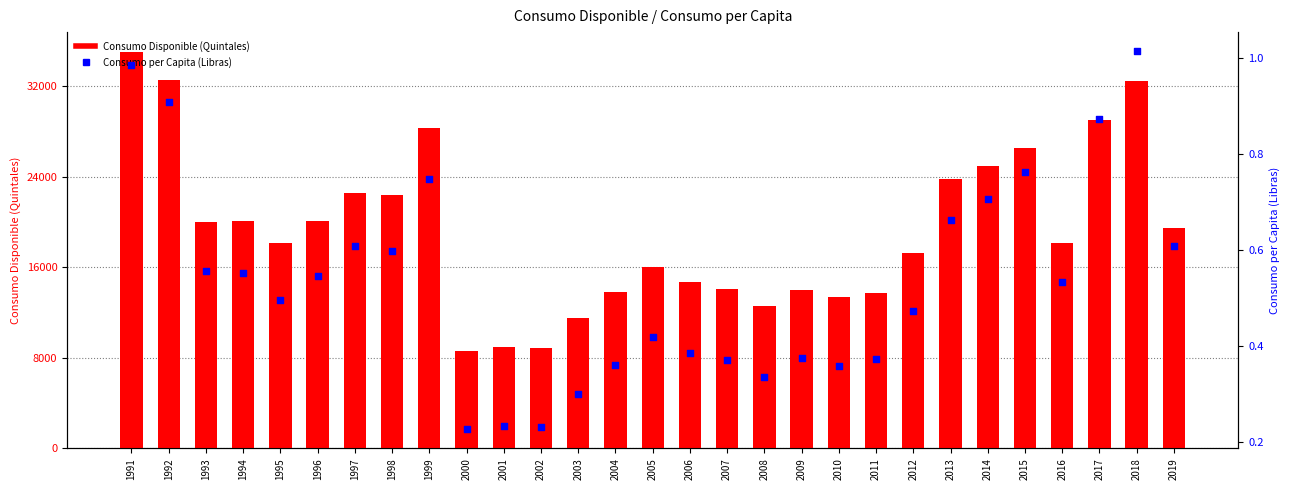

What are all the series names shown in the legend?

Consumo Disponible (Quintales), Consumo per Capita (Libras)